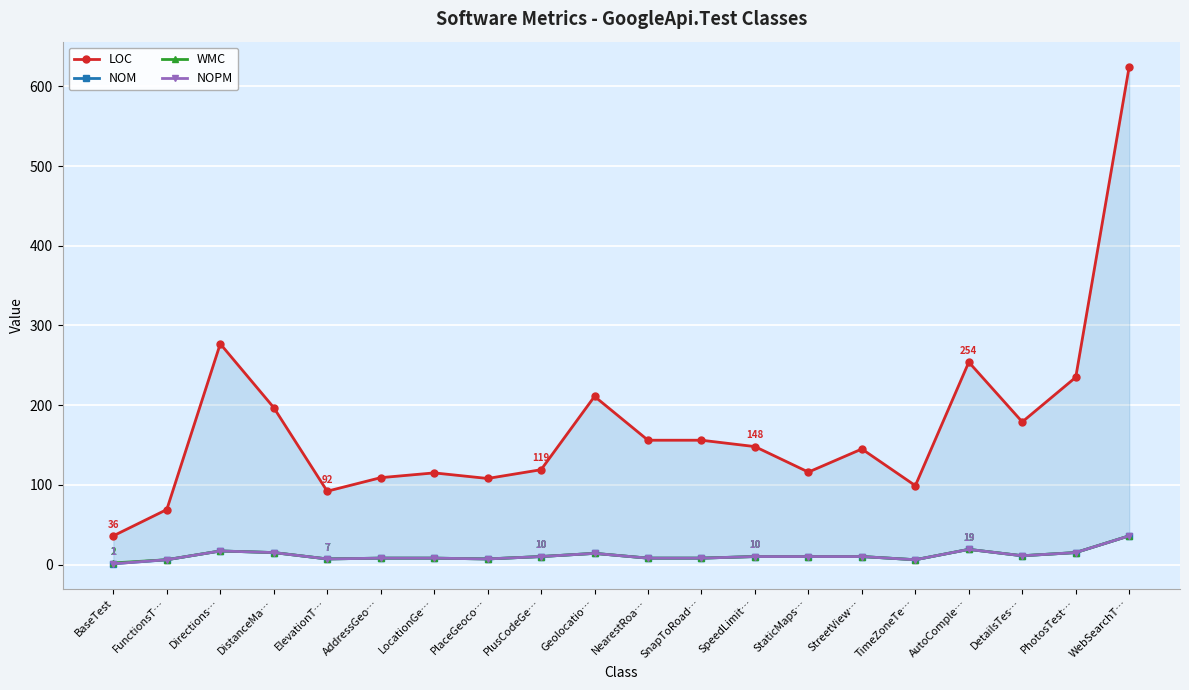

Reading left to right, extract all data points from this chart.

LOC: BaseTest=36	FunctionsT…=69	Directions…=277	DistanceMa…=197	ElevationT…=92	AddressGeo…=109	LocationGe…=115	PlaceGeoco…=108	PlusCodeGe…=119	Geolocatio…=211	NearestRoa…=156	SnapToRoad…=156	SpeedLimit…=148	StaticMaps…=116	StreetView…=145	TimeZoneTe…=99	AutoComple…=254	DetailsTes…=179	PhotosTest…=235	WebSearchT…=625
NOM: BaseTest=1	FunctionsT…=6	Directions…=17	DistanceMa…=15	ElevationT…=7	AddressGeo…=8	LocationGe…=8	PlaceGeoco…=7	PlusCodeGe…=10	Geolocatio…=14	NearestRoa…=8	SnapToRoad…=8	SpeedLimit…=10	StaticMaps…=10	StreetView…=10	TimeZoneTe…=6	AutoComple…=19	DetailsTes…=11	PhotosTest…=15	WebSearchT…=36
WMC: BaseTest=2	FunctionsT…=6	Directions…=17	DistanceMa…=15	ElevationT…=7	AddressGeo…=8	LocationGe…=8	PlaceGeoco…=7	PlusCodeGe…=10	Geolocatio…=14	NearestRoa…=8	SnapToRoad…=8	SpeedLimit…=10	StaticMaps…=10	StreetView…=10	TimeZoneTe…=6	AutoComple…=19	DetailsTes…=11	PhotosTest…=15	WebSearchT…=36
NOPM: BaseTest=1	FunctionsT…=6	Directions…=17	DistanceMa…=15	ElevationT…=7	AddressGeo…=8	LocationGe…=8	PlaceGeoco…=7	PlusCodeGe…=10	Geolocatio…=14	NearestRoa…=8	SnapToRoad…=8	SpeedLimit…=10	StaticMaps…=10	StreetView…=10	TimeZoneTe…=6	AutoComple…=19	DetailsTes…=11	PhotosTest…=15	WebSearchT…=36